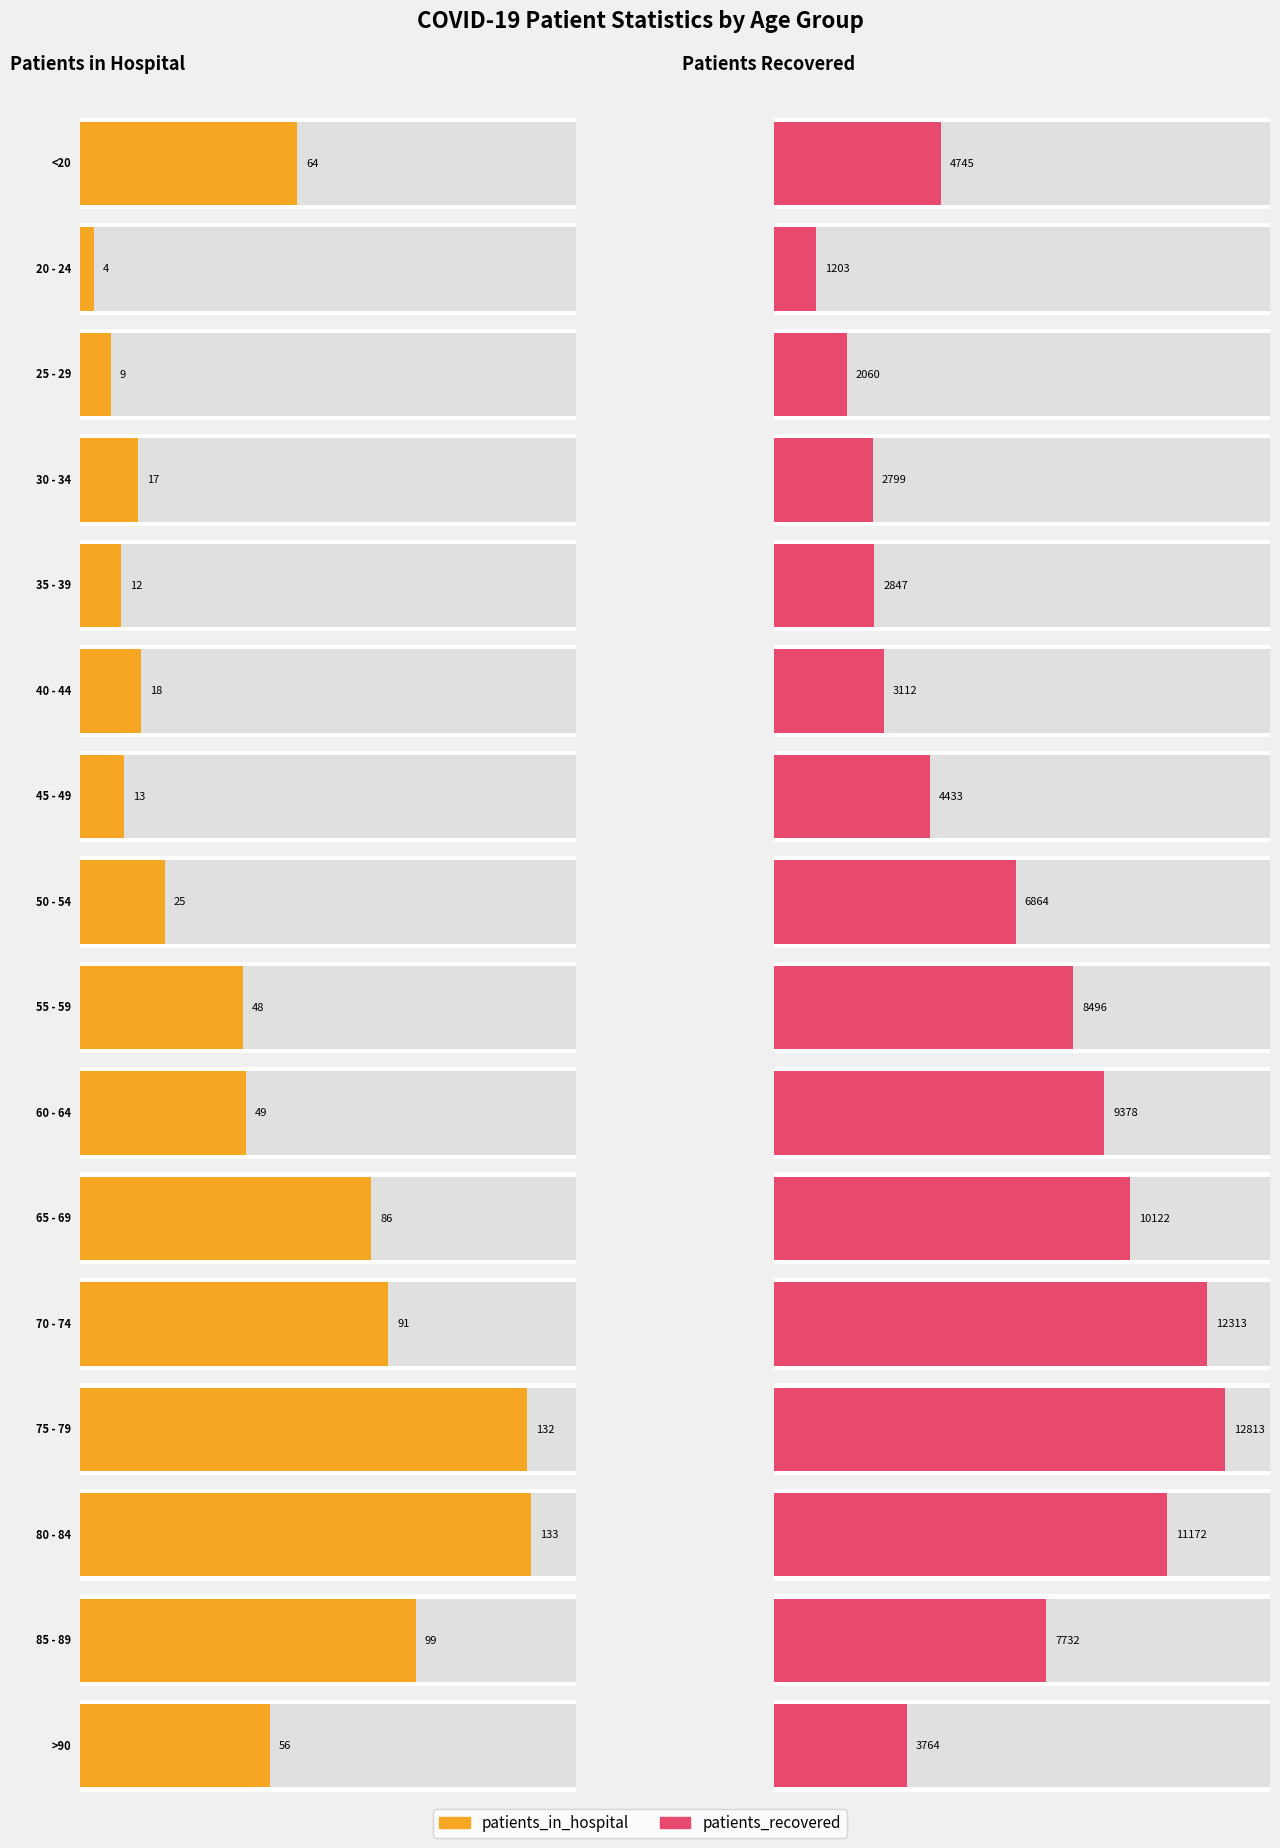

The value of patients_recovered at >90 is 5455. True or false?

False